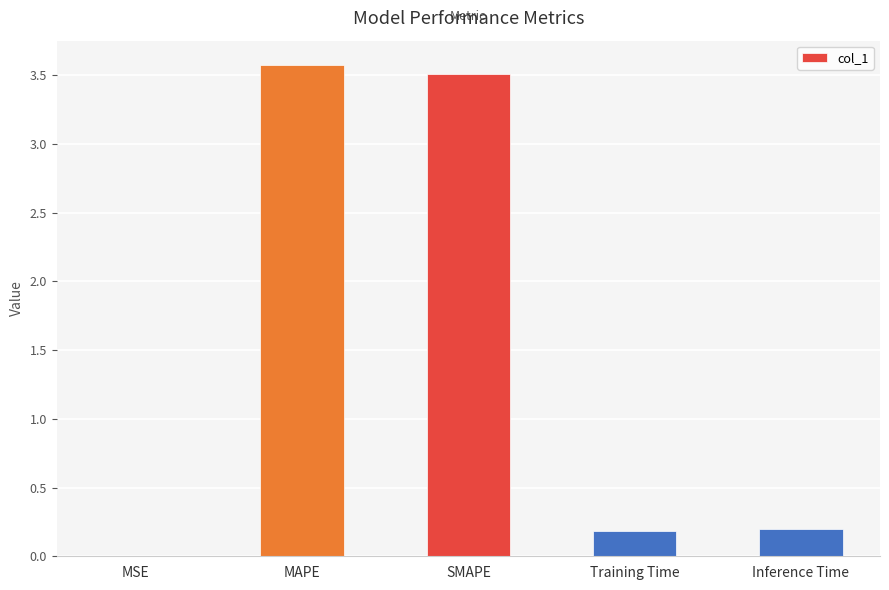

Are the bars grouped side by side (vs. stacked)?

No